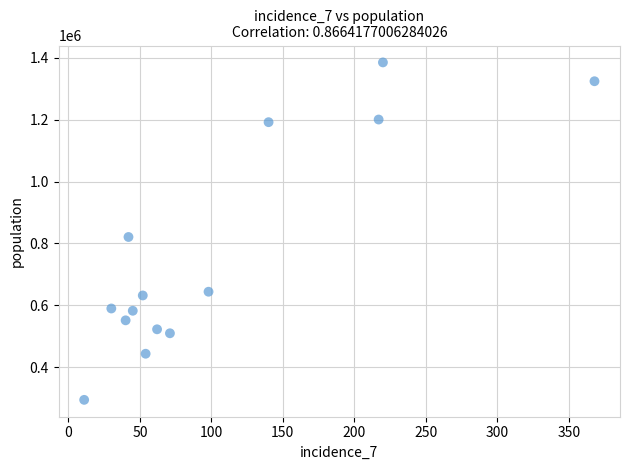

What is the range of Y values (max minus min)?

1090477